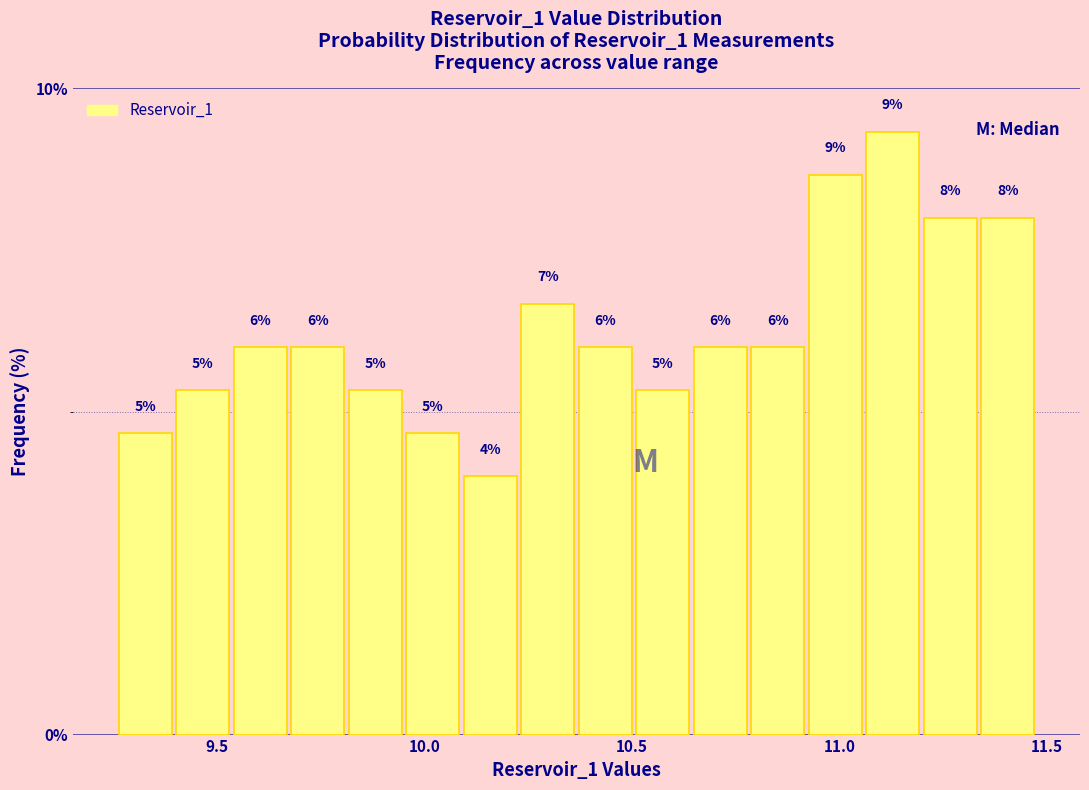

Around what value on the x-axis is the tallest bar? Give the approximate position of its centre, as read against the axis.

11.15